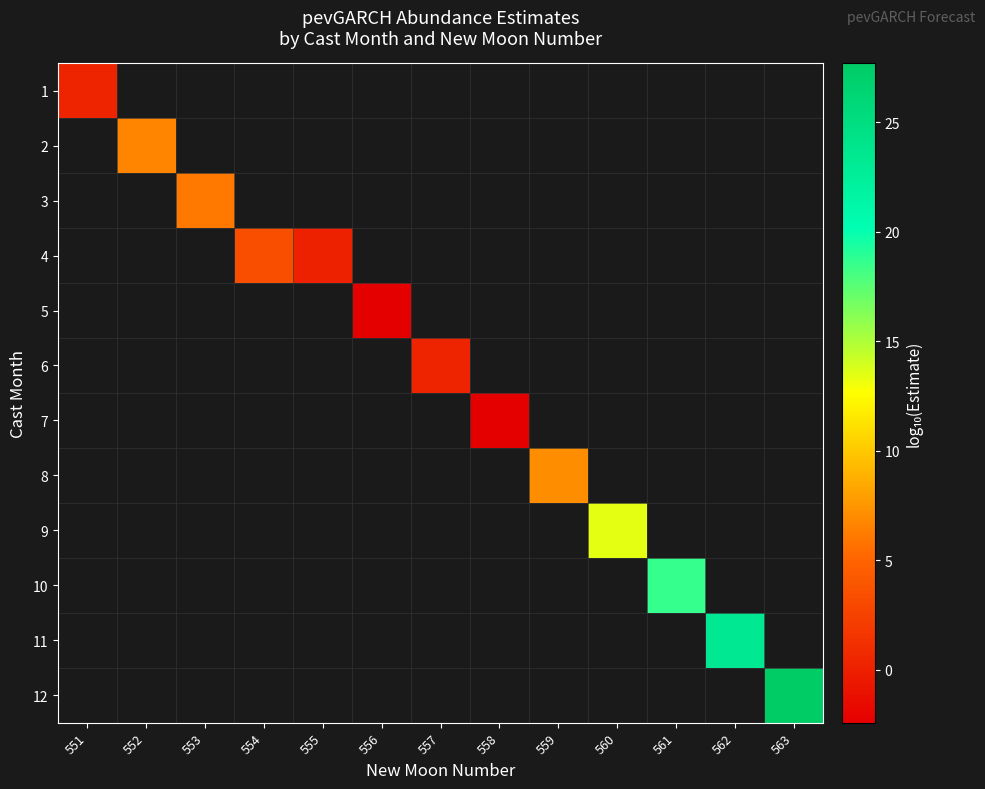

Where does the 6 series first go above 0?

557